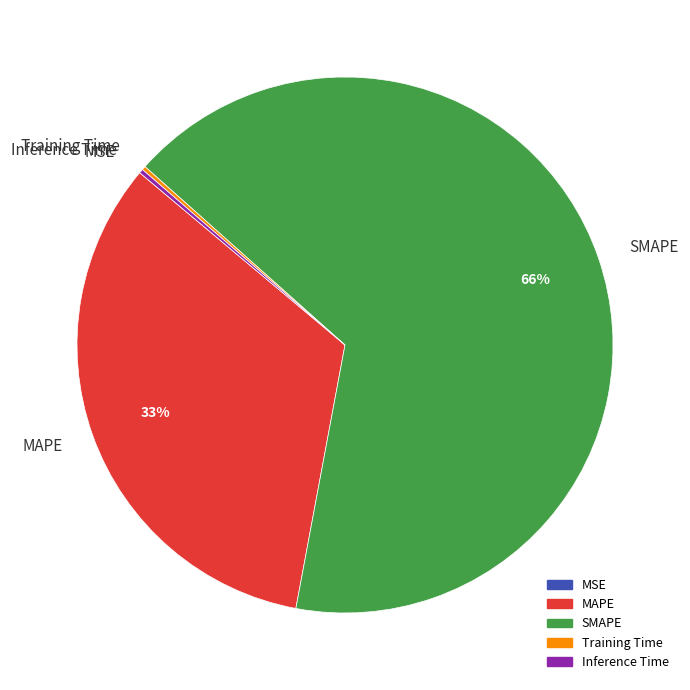

What is the largest slice in the pie chart?

SMAPE